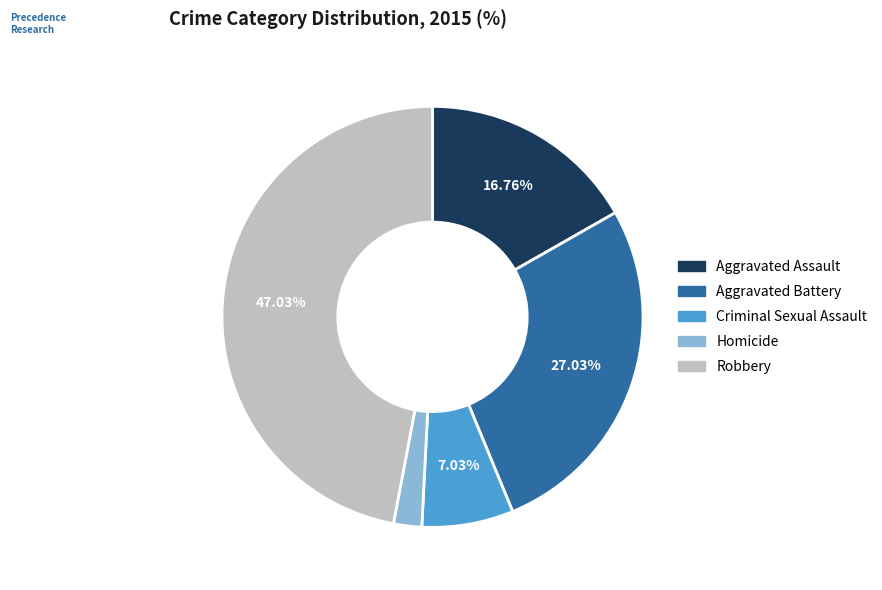

True or false: Aggravated Assault accounts for 17% of the total.

True